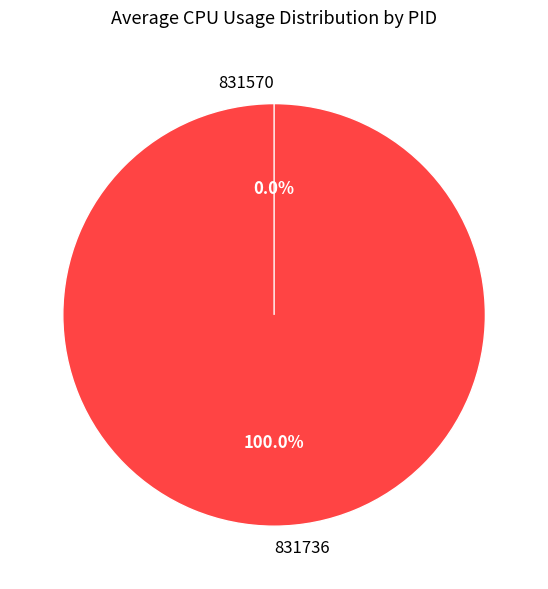

To the nearest percent, what is the combined percentage of 831736 and 831570?

100%